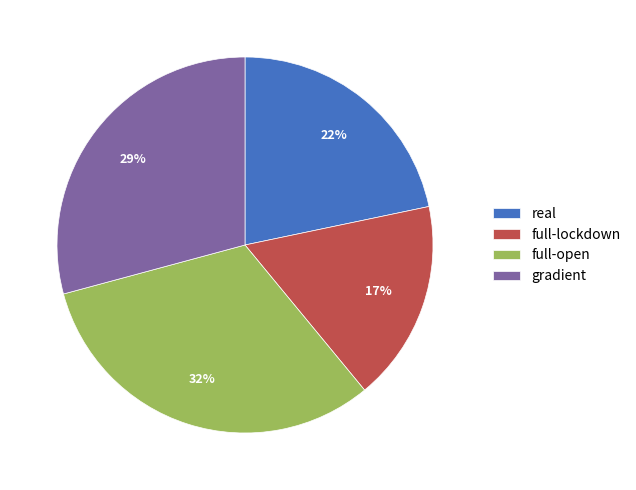

Count the number of slices in the pie.

4